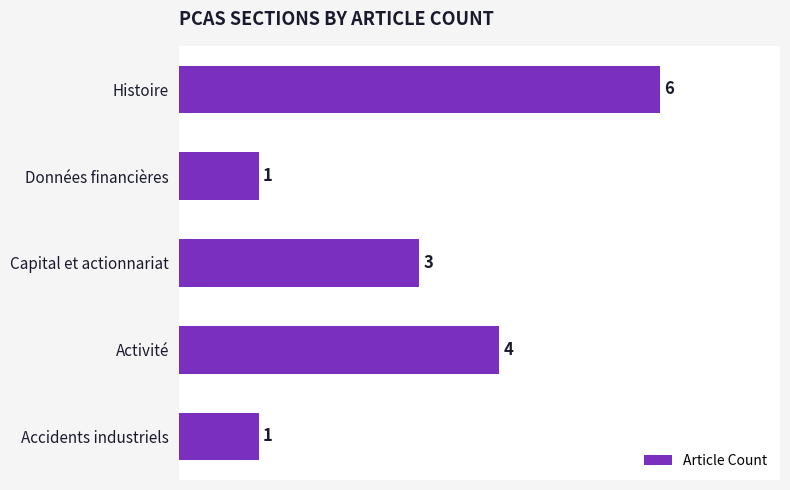

Reading top to bottom, what are all the values shown in this chart?

Histoire=6	Données financières=1	Capital et actionnariat=3	Activité=4	Accidents industriels=1